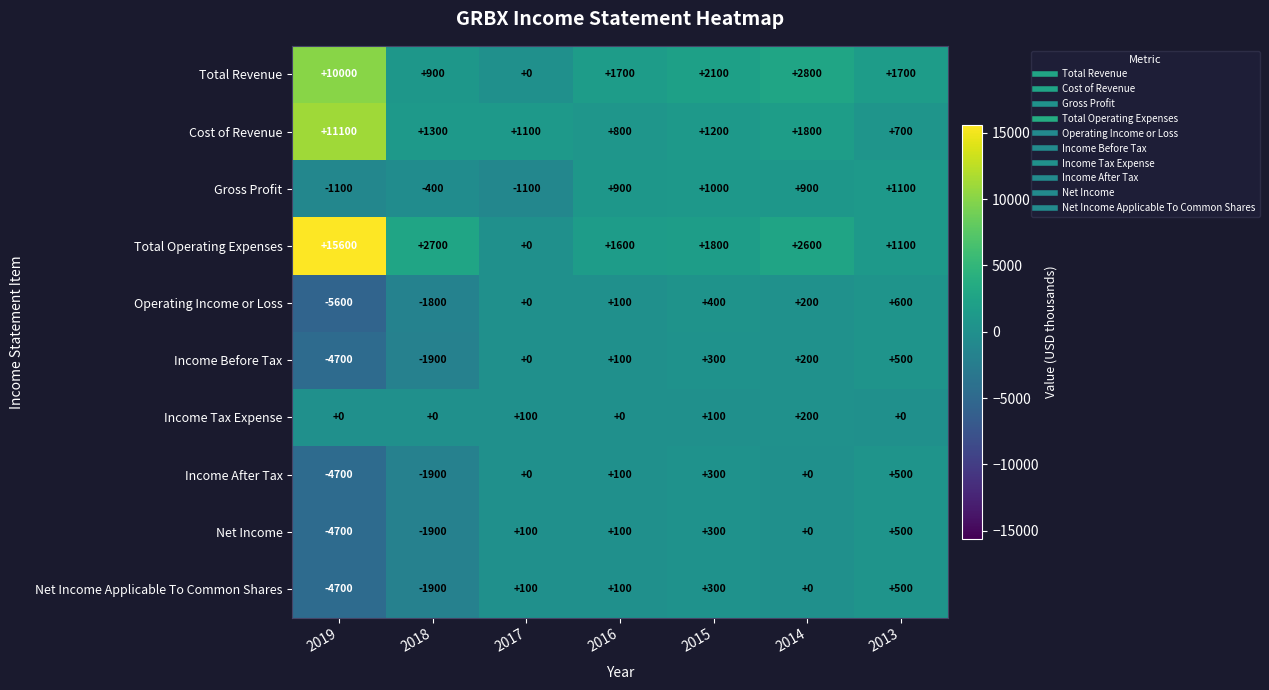

At how many categories does at least one series exceed 8668?

1